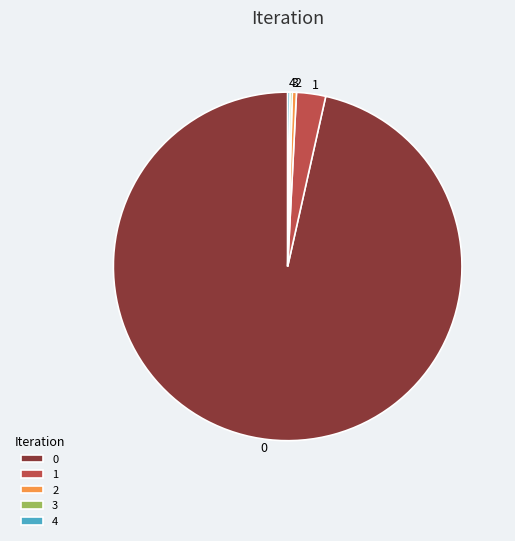

True or false: 0 accounts for 96% of the total.

True